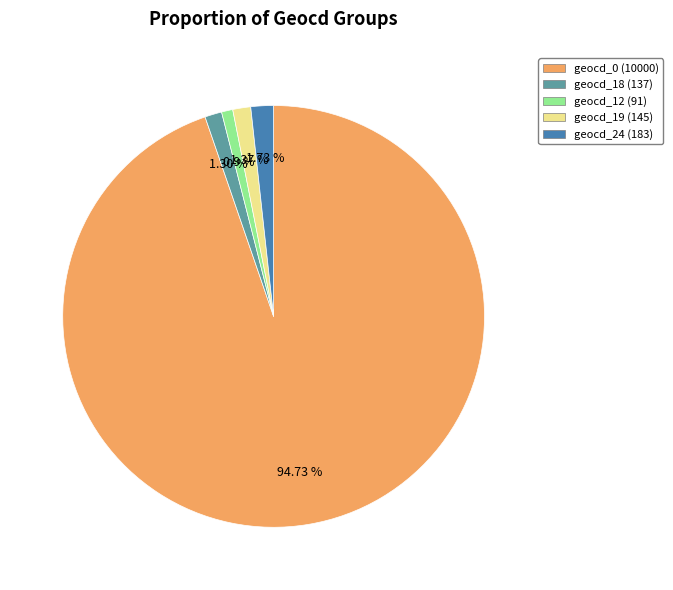

Between geocd_0 and geocd_18, which is larger?

geocd_0